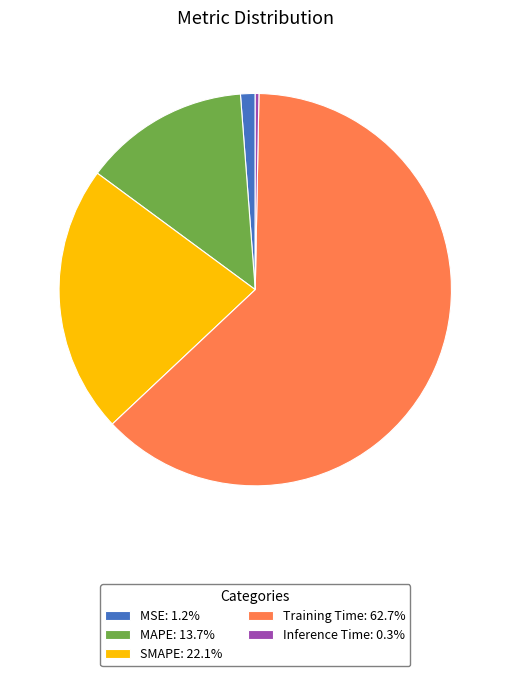

Does Training Time: 62.7% represent more than half of the total?

Yes